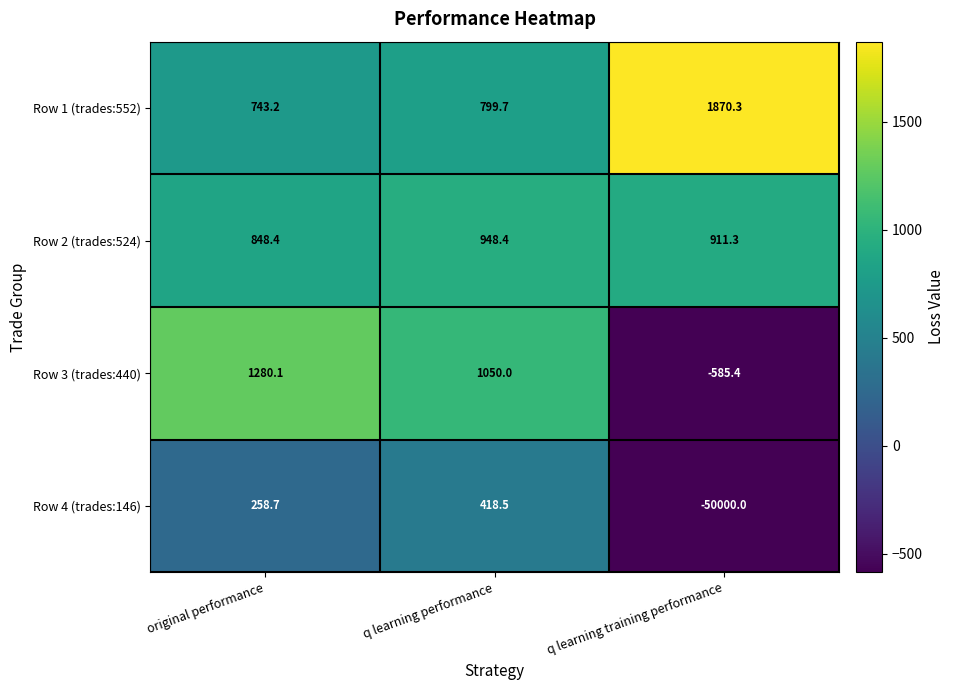

Reading left to right, extract all data points from this chart.

Row 1 (trades:552): 743.2	799.7	1870.3
Row 2 (trades:524): 848.4	948.4	911.3
Row 3 (trades:440): 1280.1	1050.0	-585.4
Row 4 (trades:146): 258.7	418.5	-50000.0